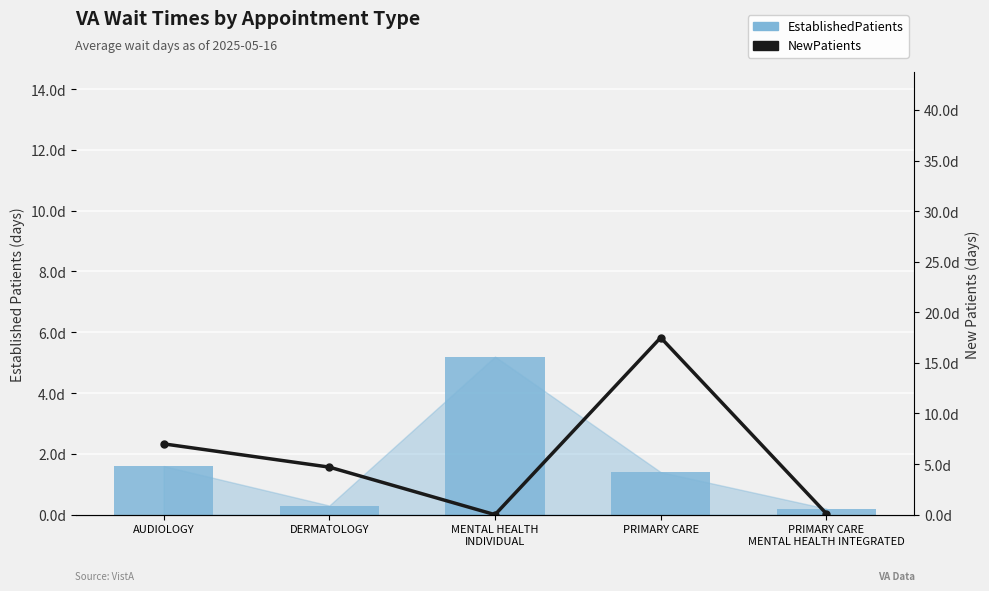

At which category is the sum across all series the highest?

PRIMARY CARE